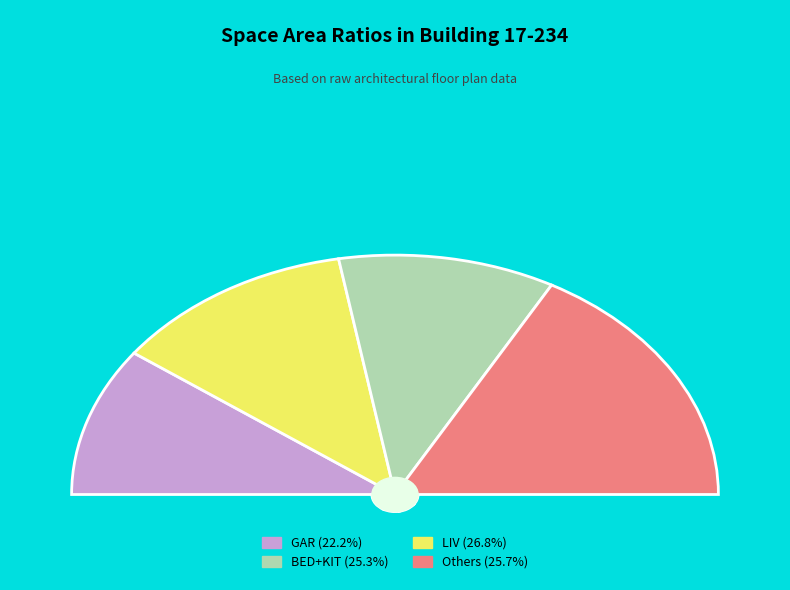

Is it true that LAU is 1% of the pie?

False